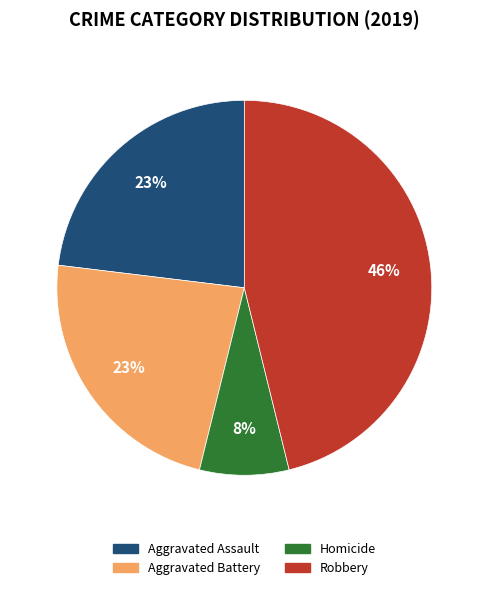

To the nearest percent, what portion does Robbery represent?

46%